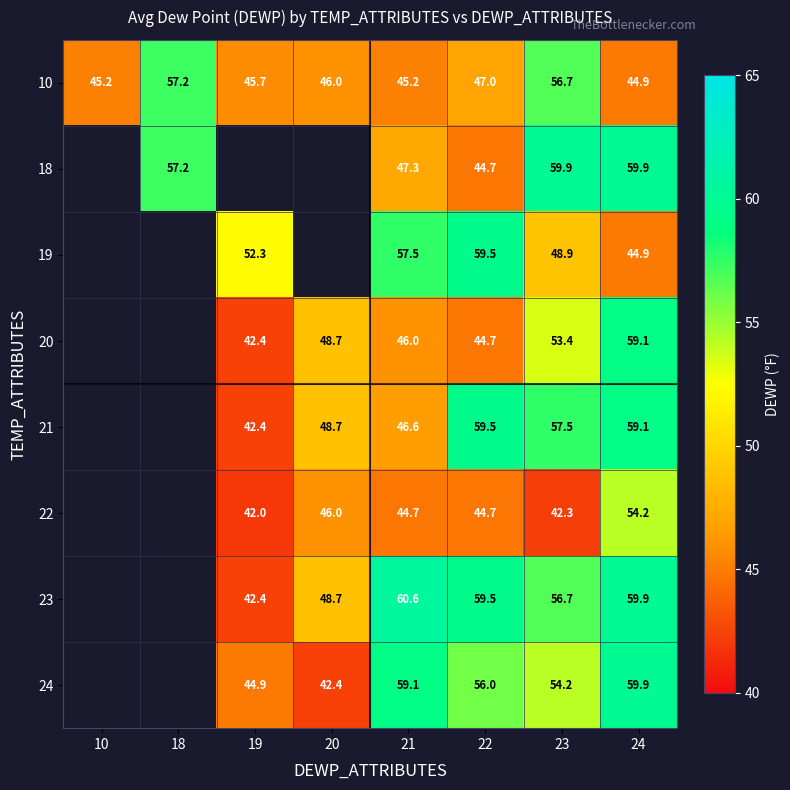

True or false: 20 has a value of 28.7 at 19.

False